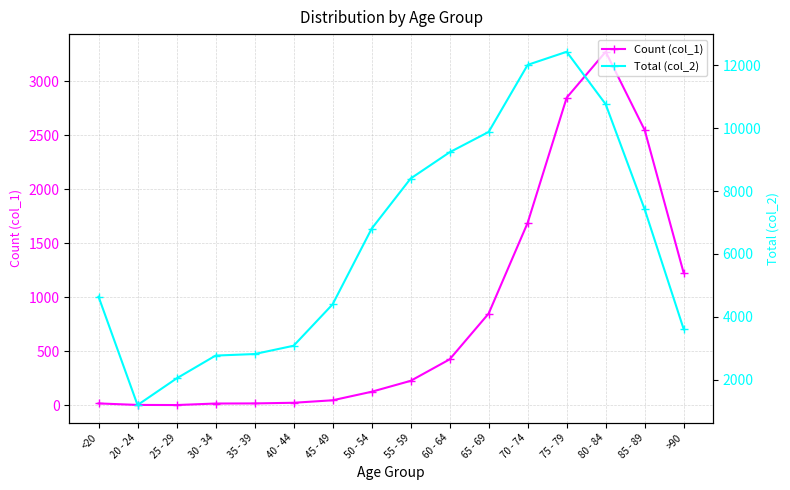

What position from the left is 20 - 24?

2